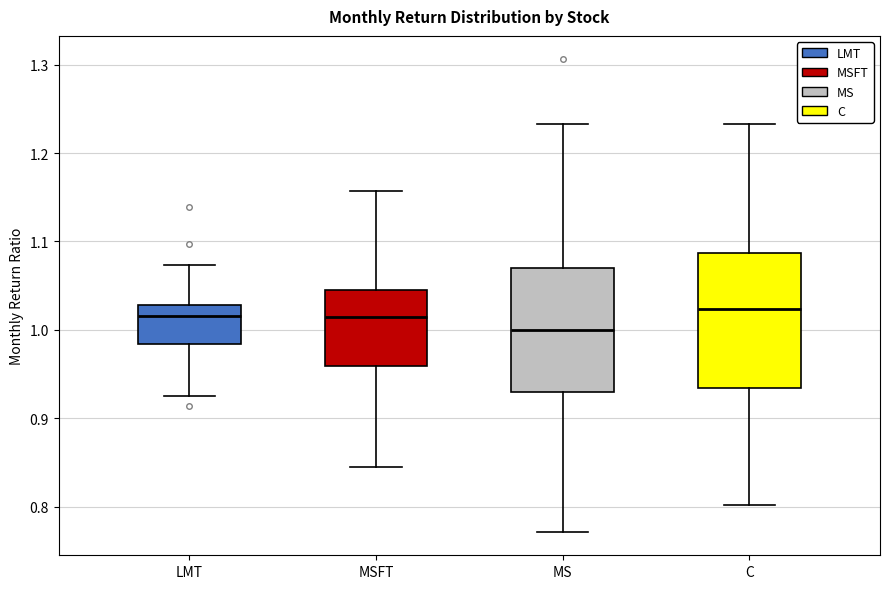

Reading left to right, transcribe this box plot: for each box, give where its median line is, the range the box spans, and where its two whiskers end, as read against the y-axis. The values are not printed on the chart, so give them approximately, as read against the axis.

LMT: median 1.02, box 0.98 to 1.03, whiskers 0.93 to 1.07
MSFT: median 1.01, box 0.96 to 1.04, whiskers 0.84 to 1.16
MS: median 1.00, box 0.93 to 1.07, whiskers 0.77 to 1.23
C: median 1.02, box 0.93 to 1.09, whiskers 0.80 to 1.23